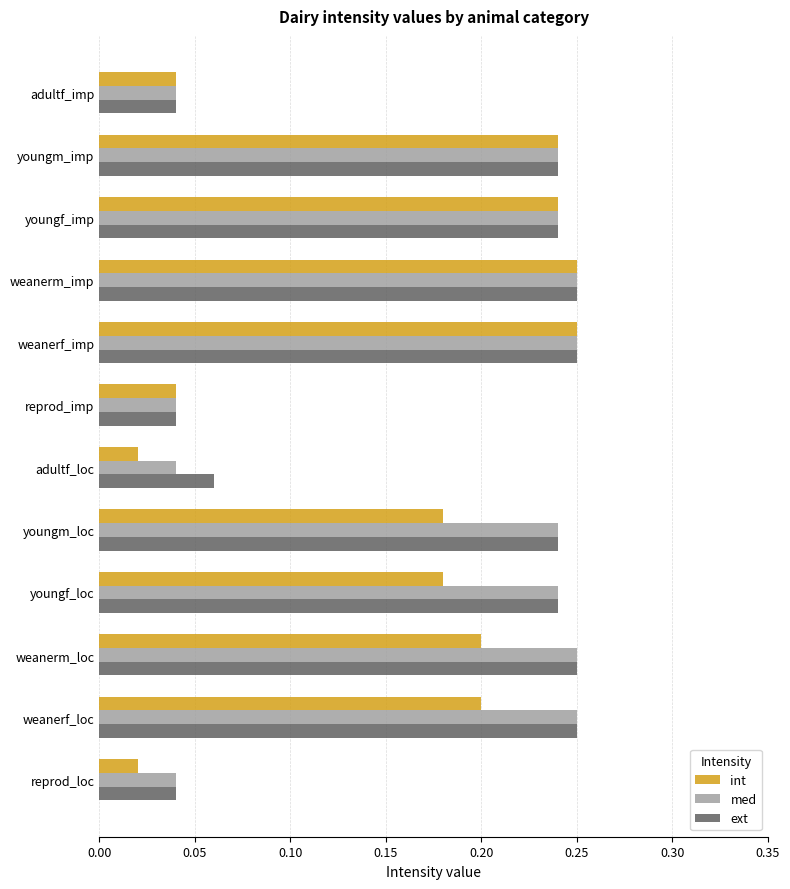

What is the total value across all series at youngf_loc?

0.7